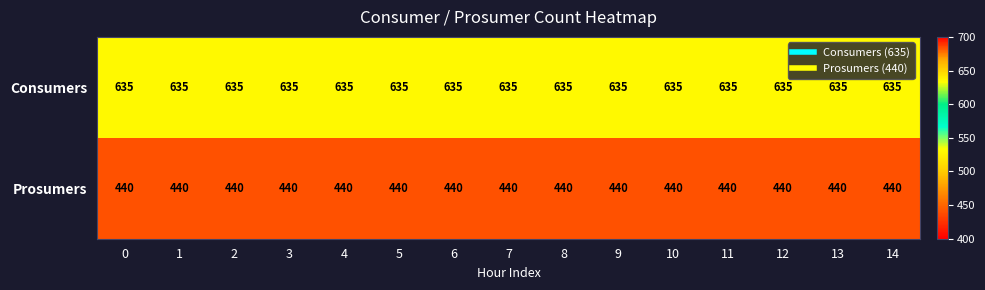

What is the sum of the Prosumers values at 3 and 12?

880